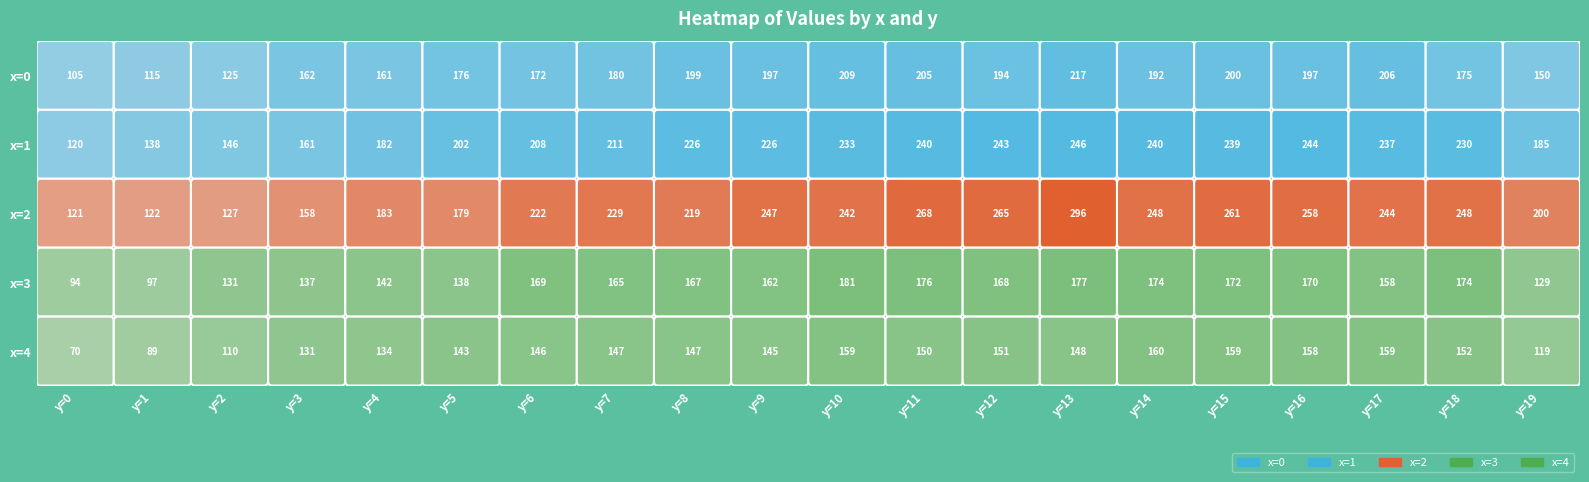

What is the minimum value shown in the chart?

69.6